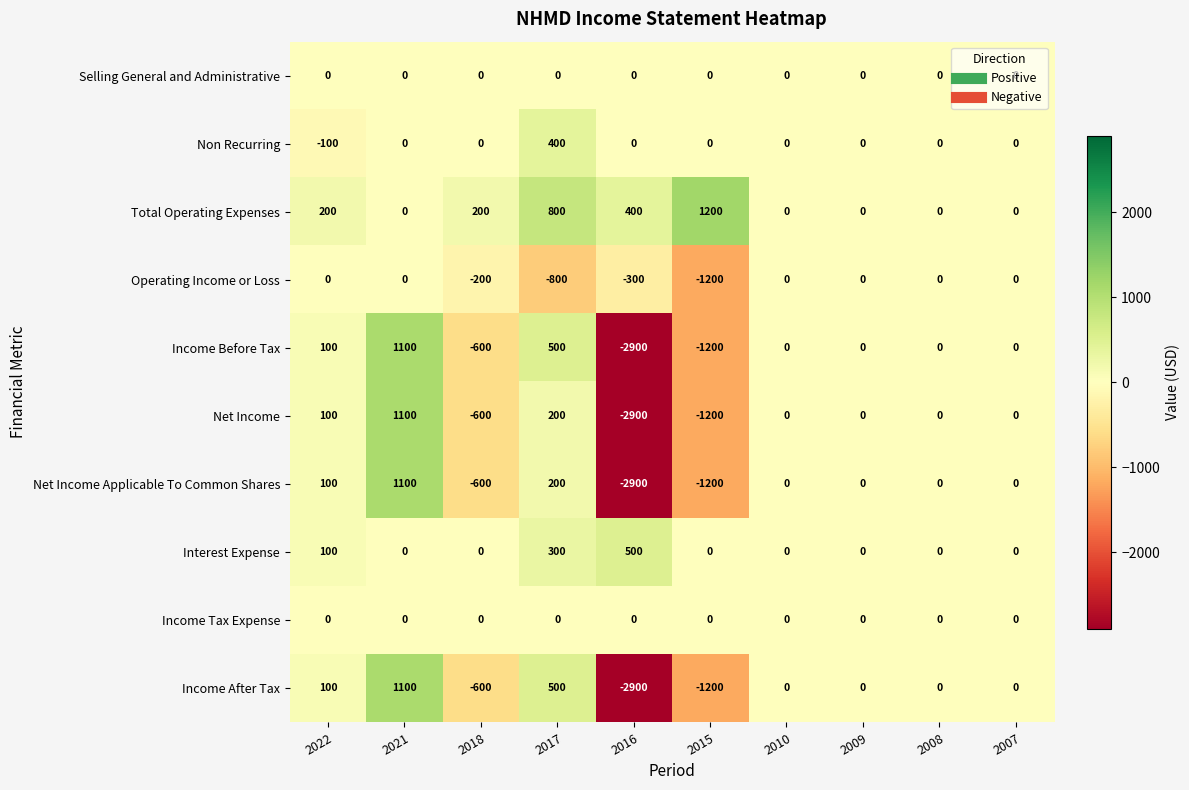

The Net Income series shows -1356 at 2010. True or false?

False